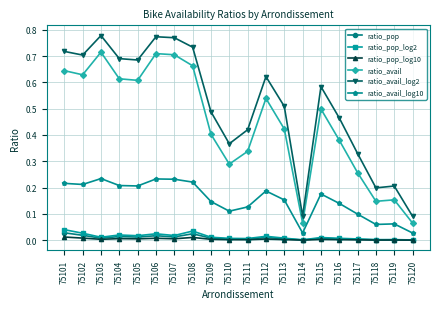

The ratio_pop series shows 0.0 at 75104. True or false?

True